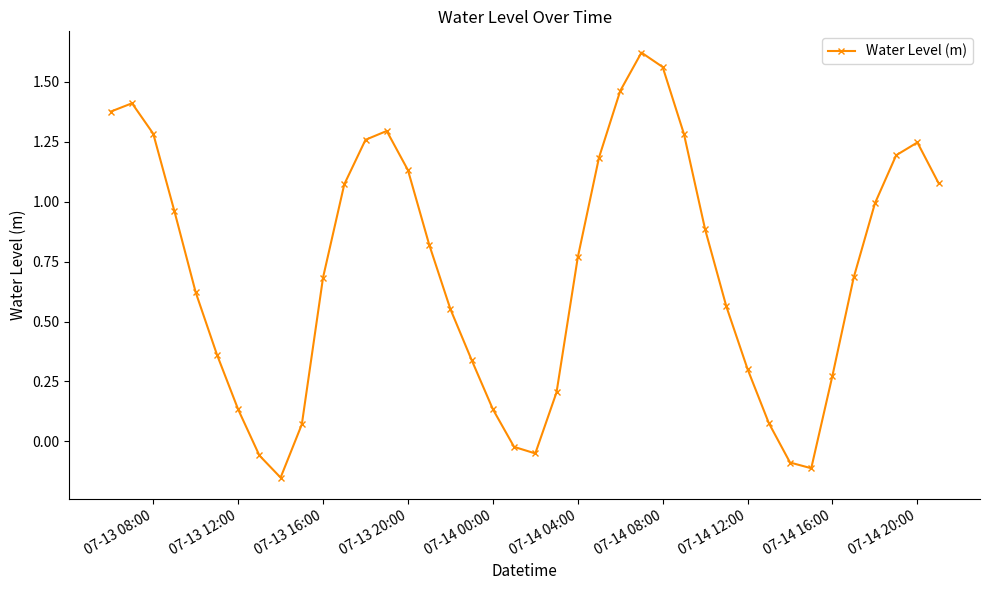

True or false: there are more than 1 points higher than both neighbors.

True